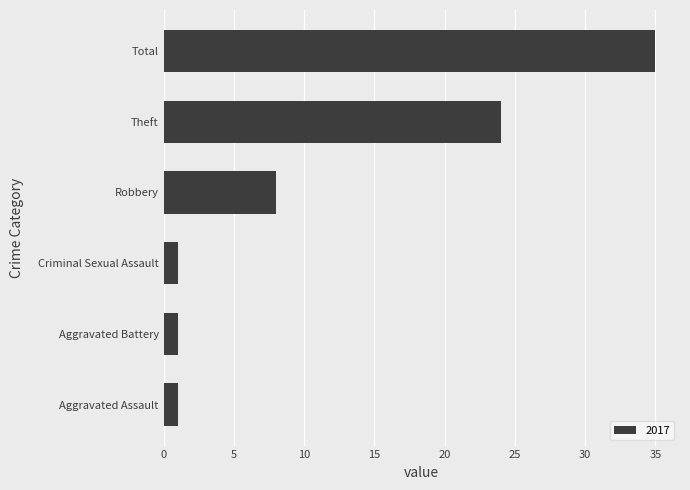

Read the value at Total, to the nearest 10.

40